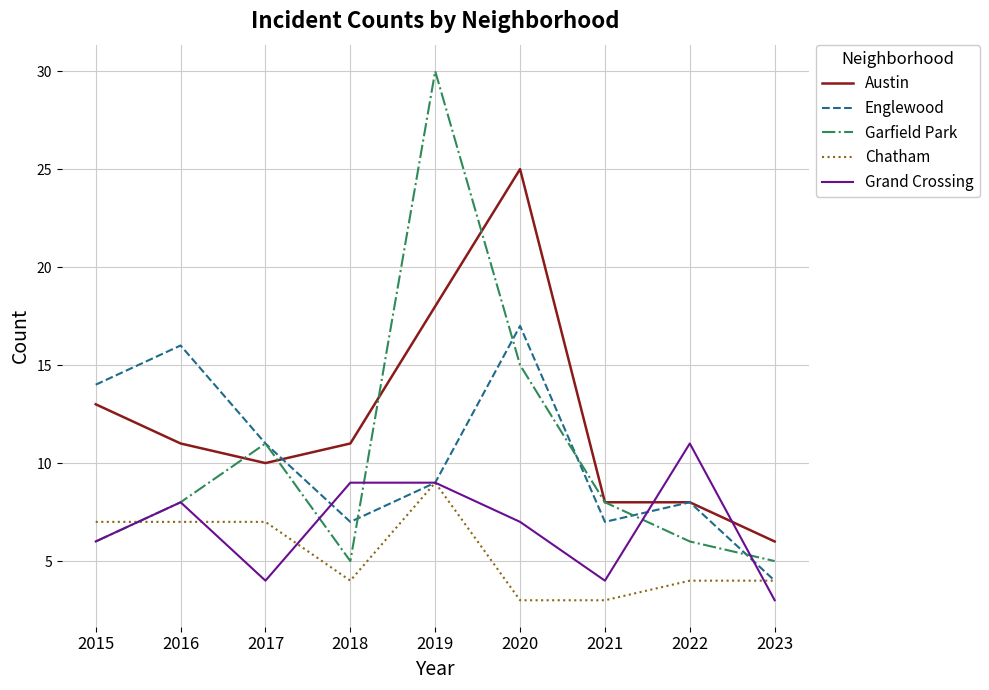

At which category is the sum across all series the highest?

2019